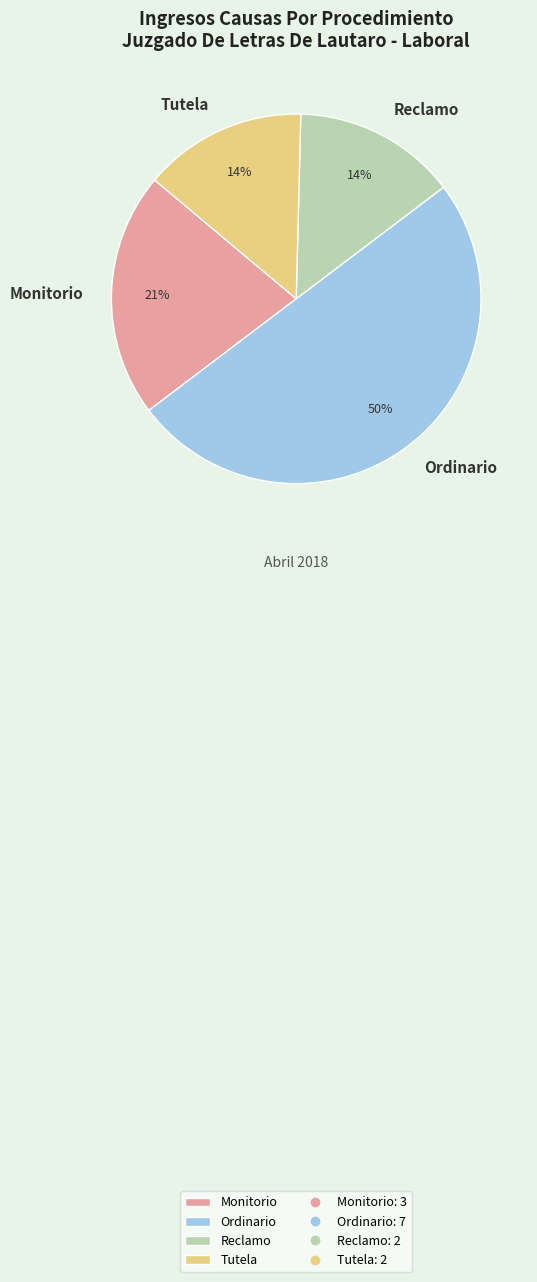

True or false: Reclamo accounts for 6% of the total.

False